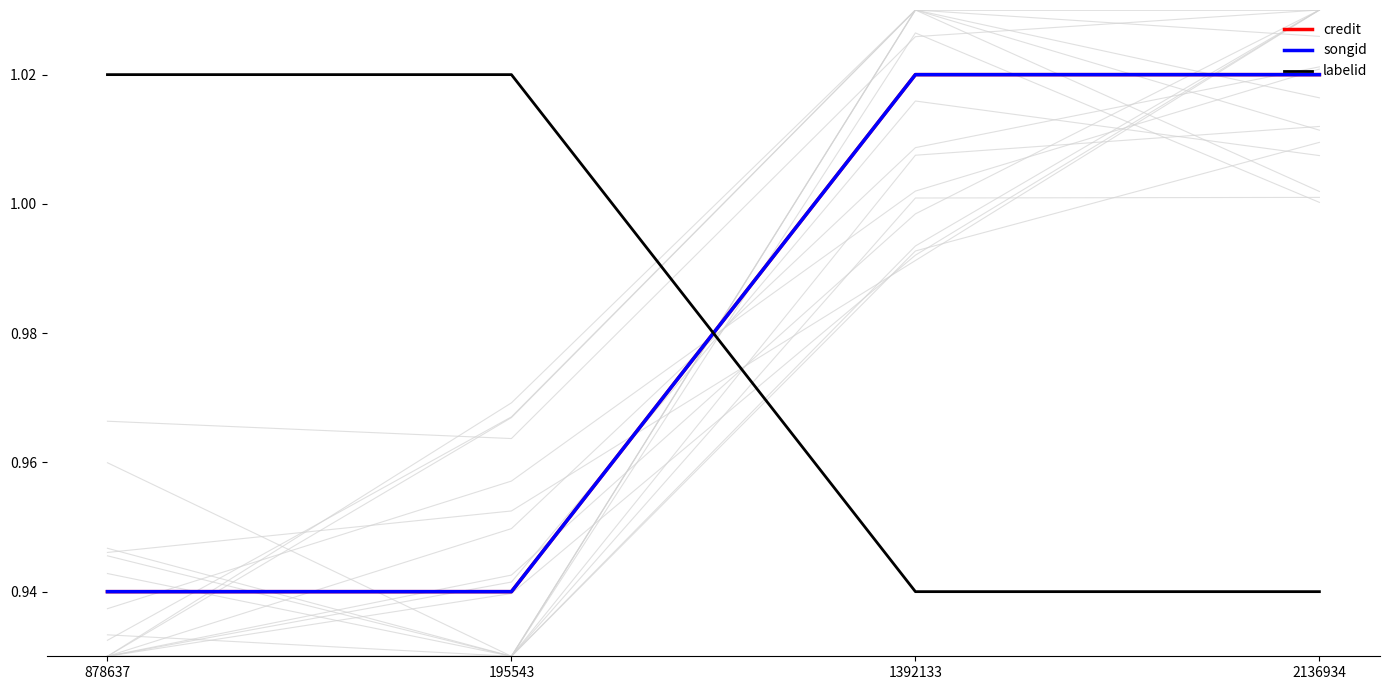

What is the difference between the maximum and minimum values in the labelid series?

0.1